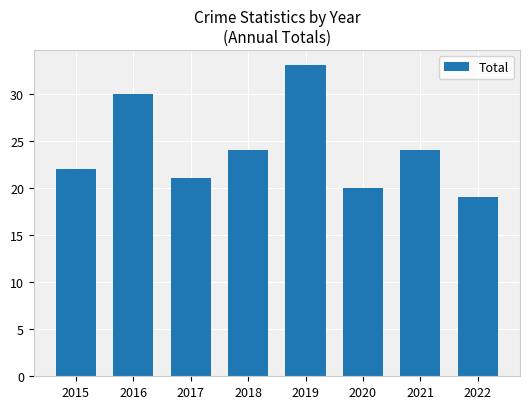

Reading left to right, transcribe all the data shown in this chart.

22	30	21	24	33	20	24	19